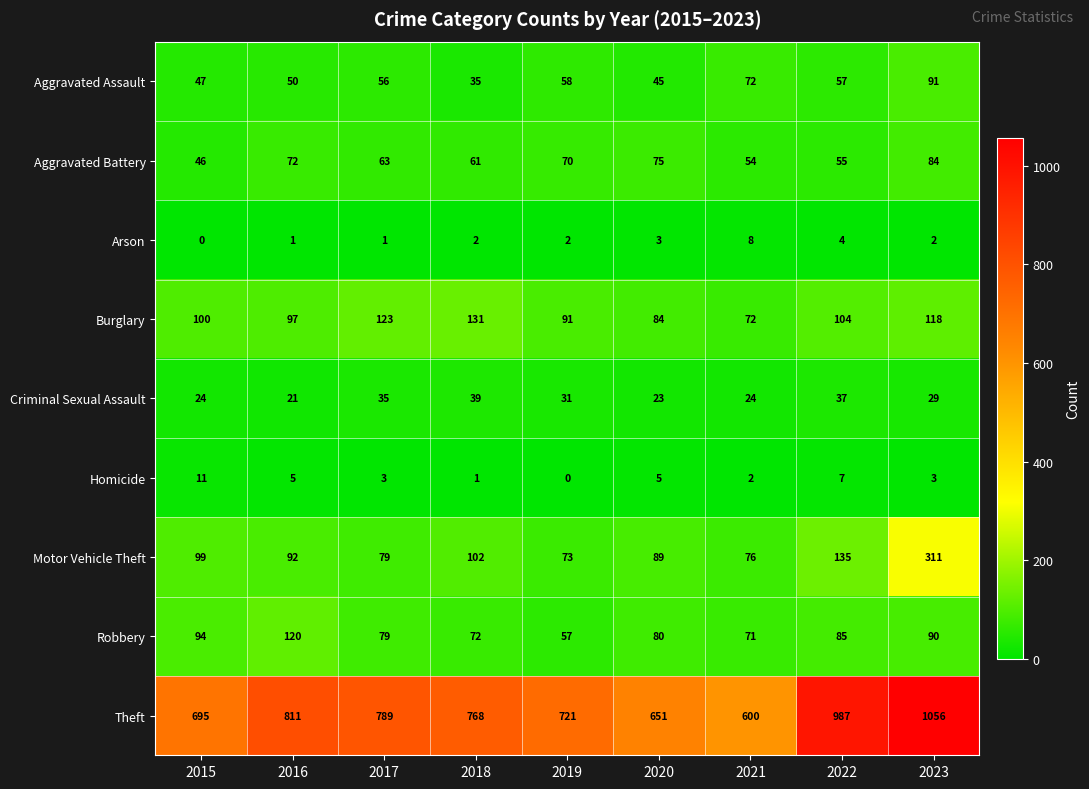

Rank the series by their maximum value, from lowest to highest.

Arson, Homicide, Criminal Sexual Assault, Aggravated Battery, Aggravated Assault, Robbery, Burglary, Motor Vehicle Theft, Theft